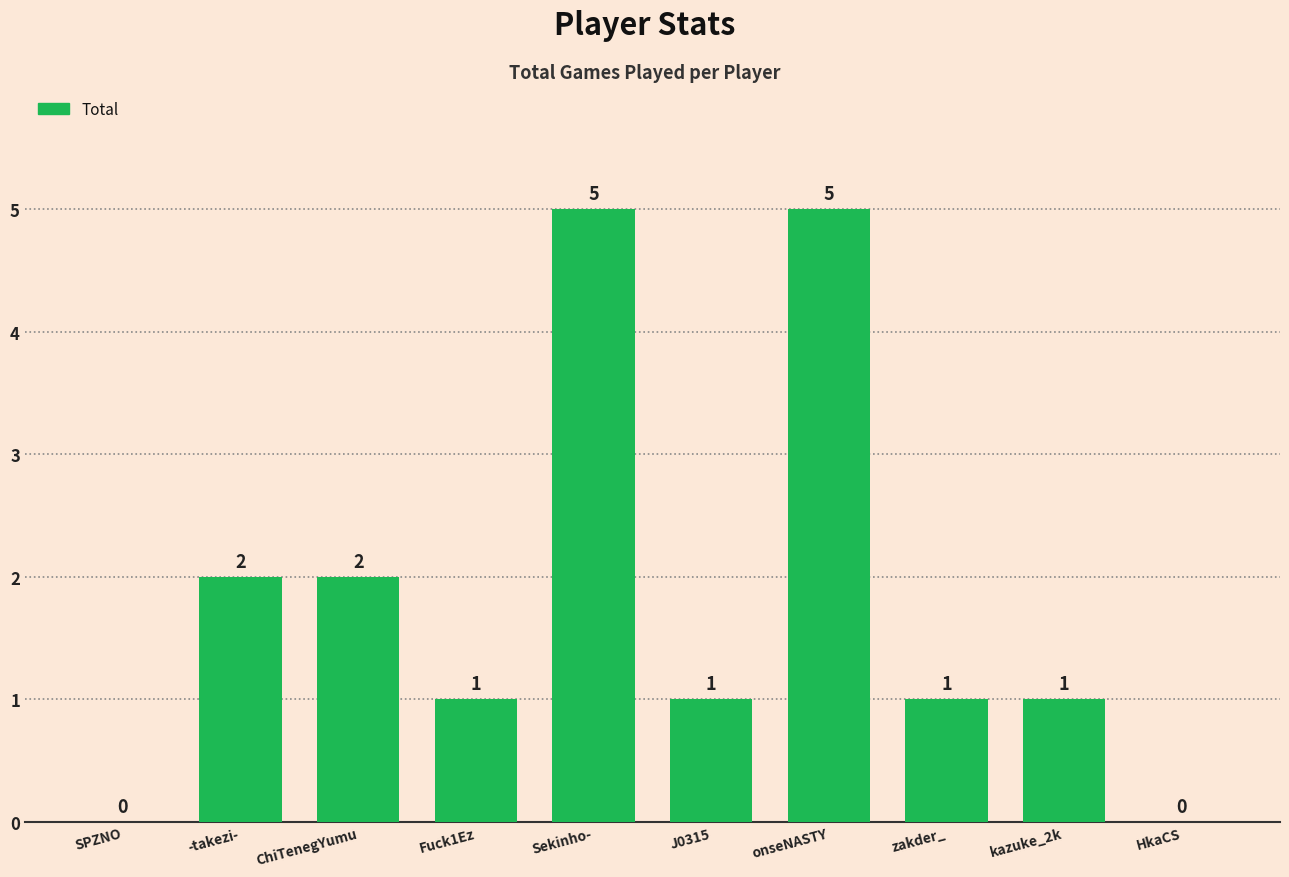

Reading left to right, list all the values displayed in this chart.

0	2	2	1	5	1	5	1	1	0